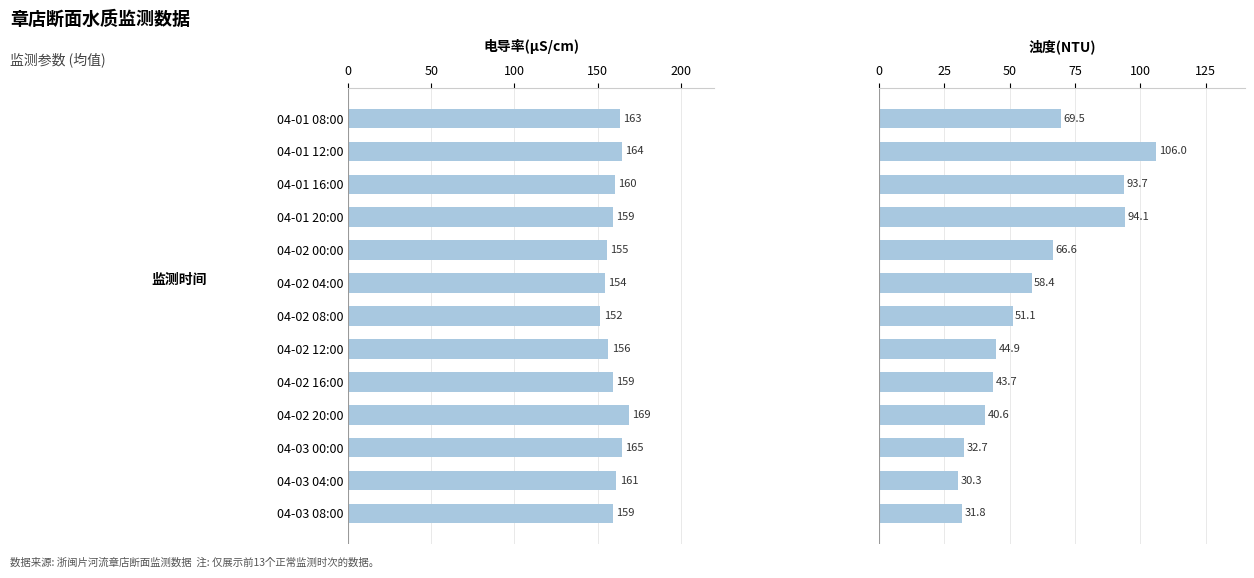

What position from the right is 04-01 08:00?

13